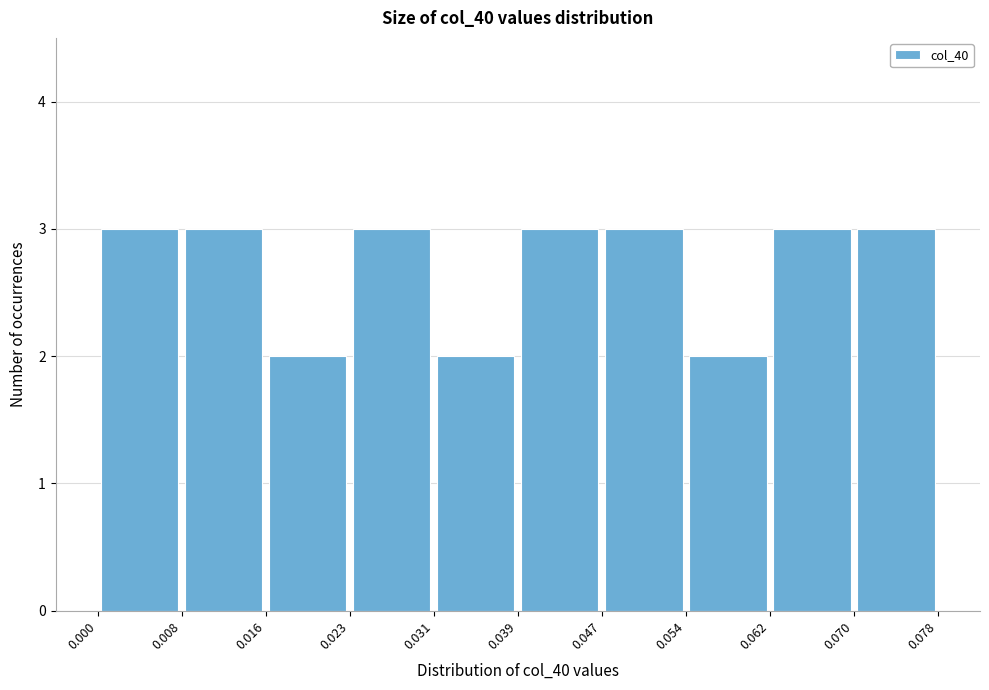

Reading left to right, list every bar in this chart as the range it spans on the x-axis followed by its height. The values are not printed on the chart, so give them approximately, as read against the axis.

0.000 to 0.008: 3
0.008 to 0.016: 3
0.016 to 0.023: 2
0.023 to 0.031: 3
0.031 to 0.039: 2
0.039 to 0.047: 3
0.047 to 0.054: 3
0.054 to 0.062: 2
0.062 to 0.070: 3
0.070 to 0.078: 3